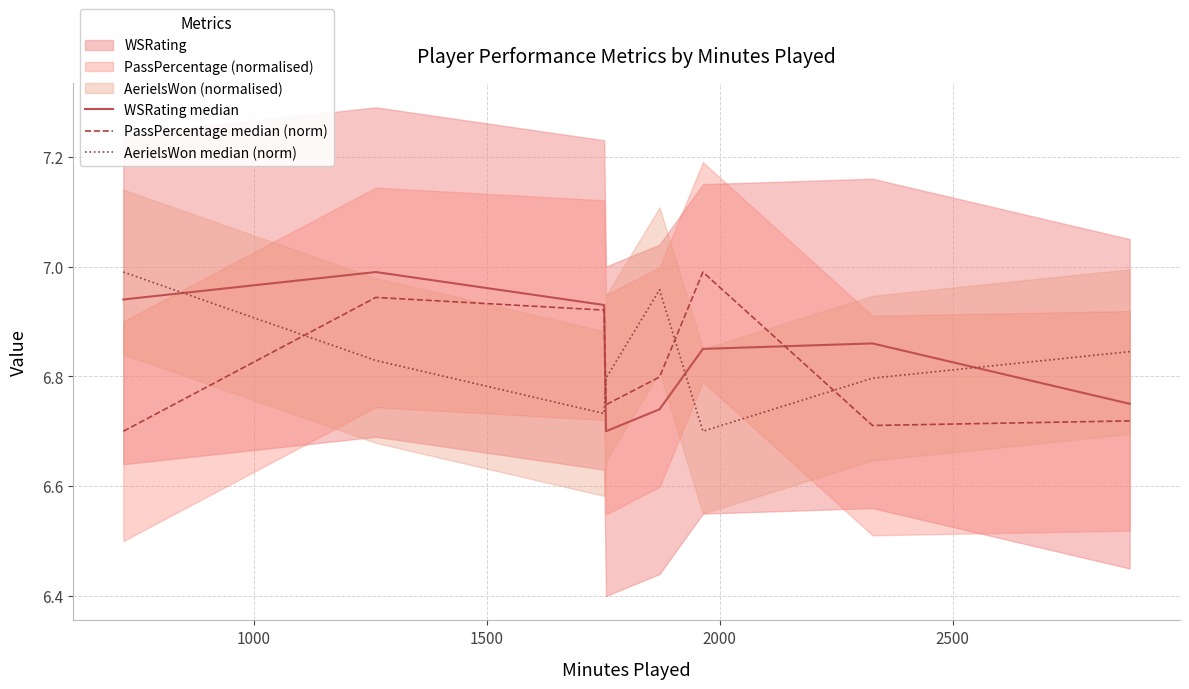

Reading right to left, list all the values displayed in this chart.

WSRating median: 6.8	6.9	6.8	6.7	6.7	6.9	7.0	6.9
PassPercentage median (norm): 6.7	6.7	7.0	6.8	6.7	6.9	6.9	6.7
AerielsWon median (norm): 6.8	6.8	6.7	7.0	6.8	6.7	6.8	7.0